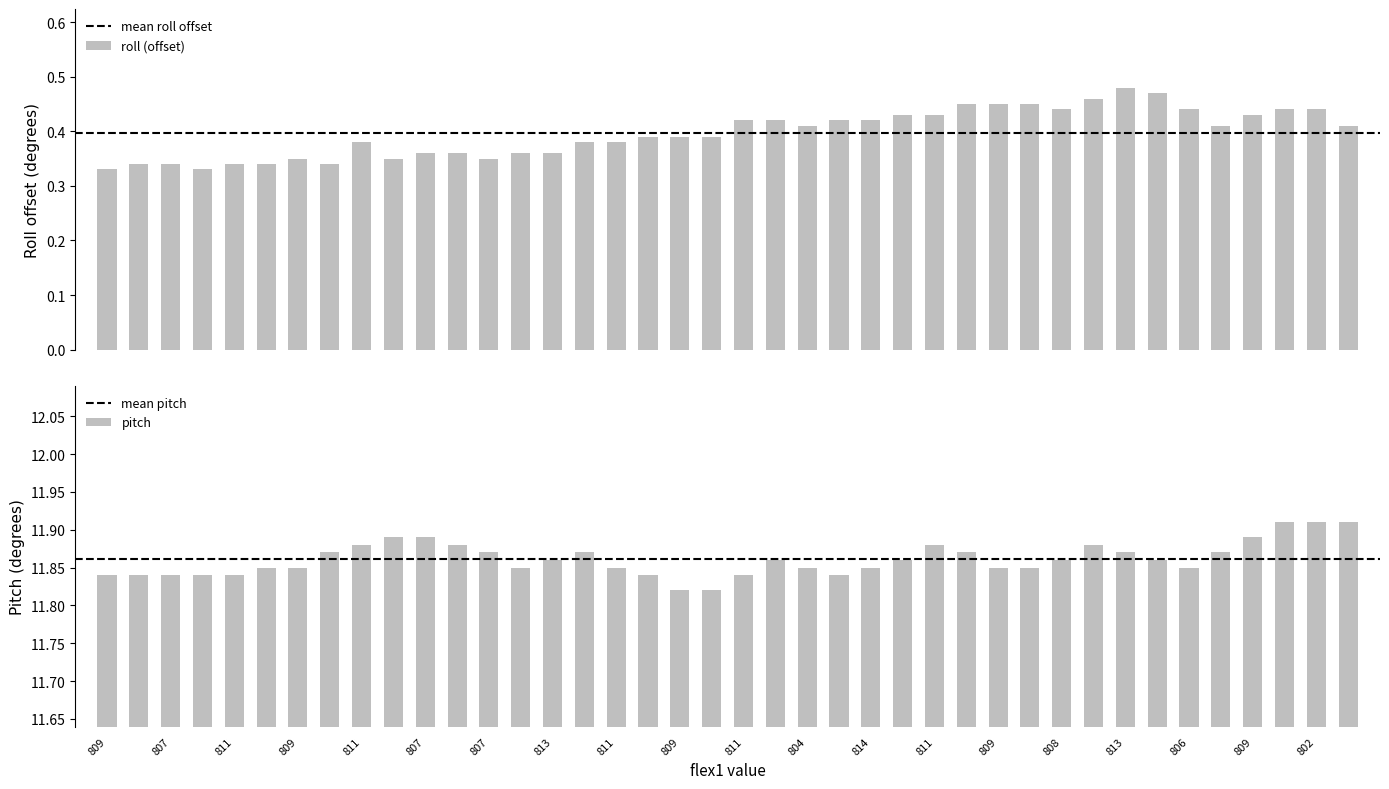

How many categories are shown in the chart?

40